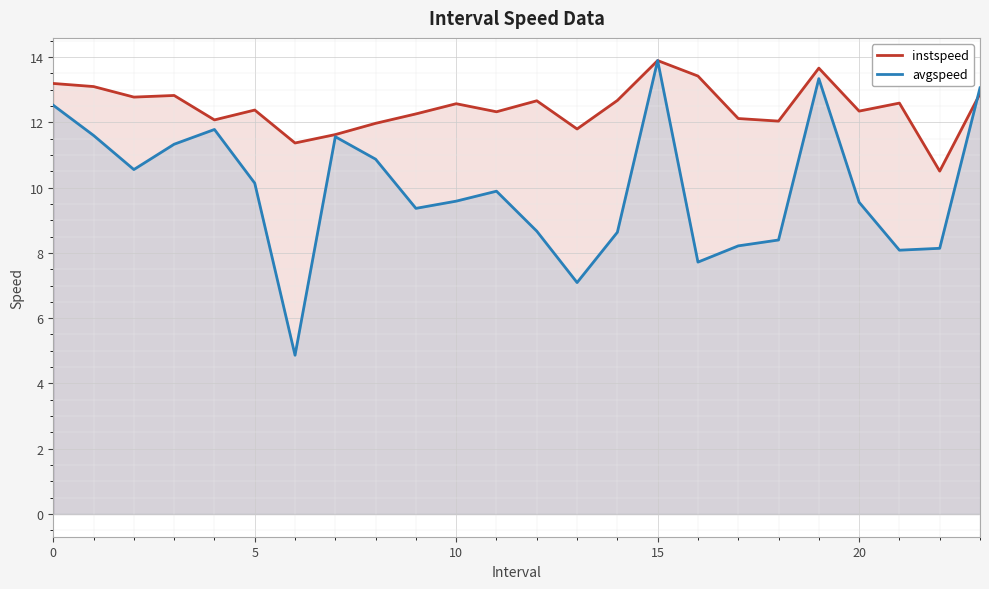

At which label does avgspeed reach its minimum?

6